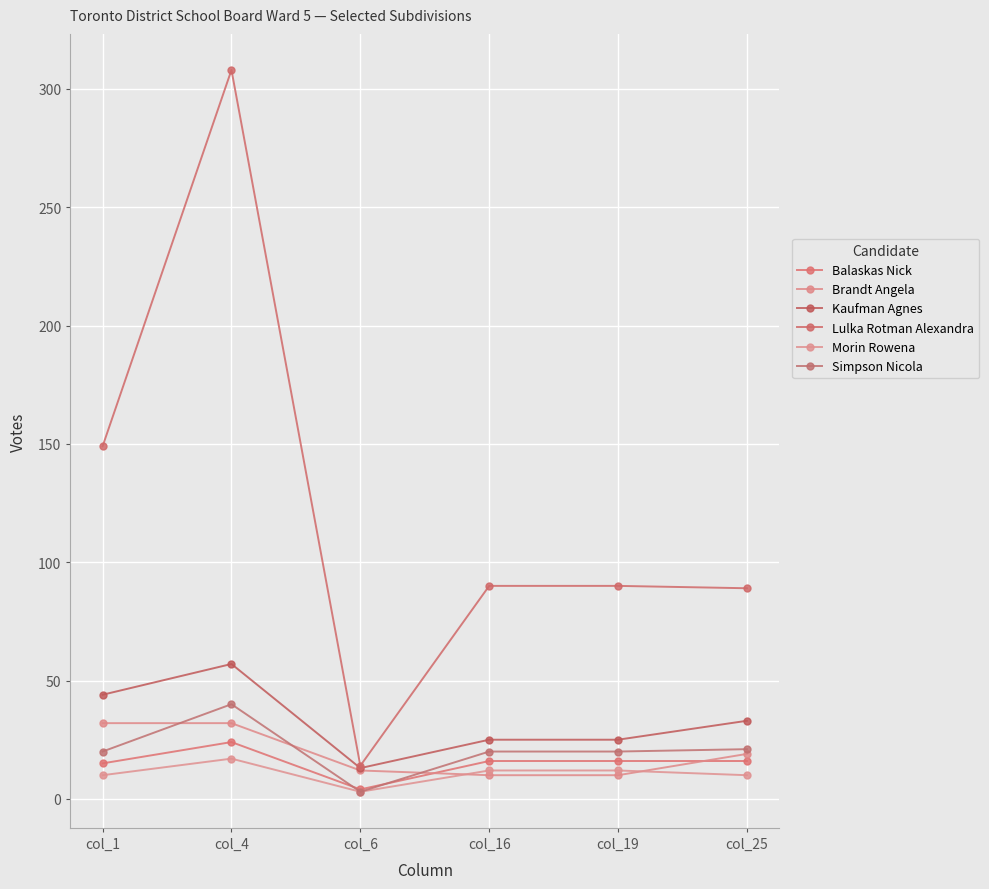

Which category has the highest value across all series?

col_4